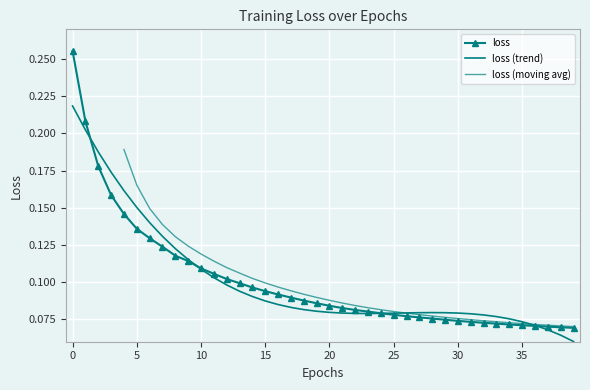

What is the value of the 40th point from the left?

0.1